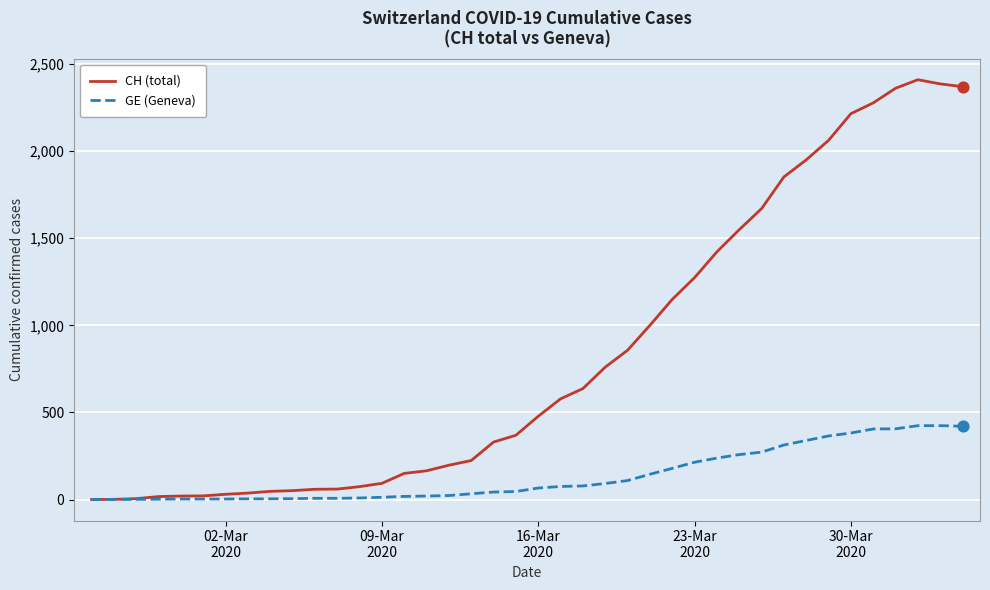

What are all the series names shown in the legend?

CH (total), GE (Geneva)